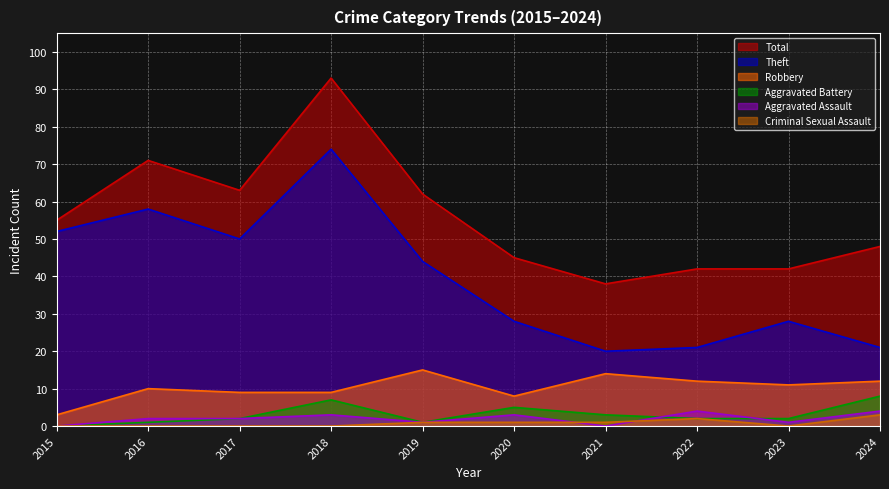

Which category has the lowest value in the Robbery series?

2015